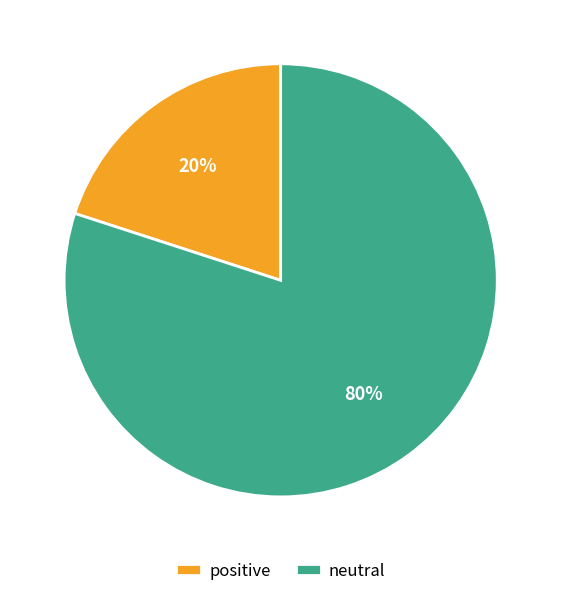

To the nearest percent, what percentage of the pie is neutral?

80%